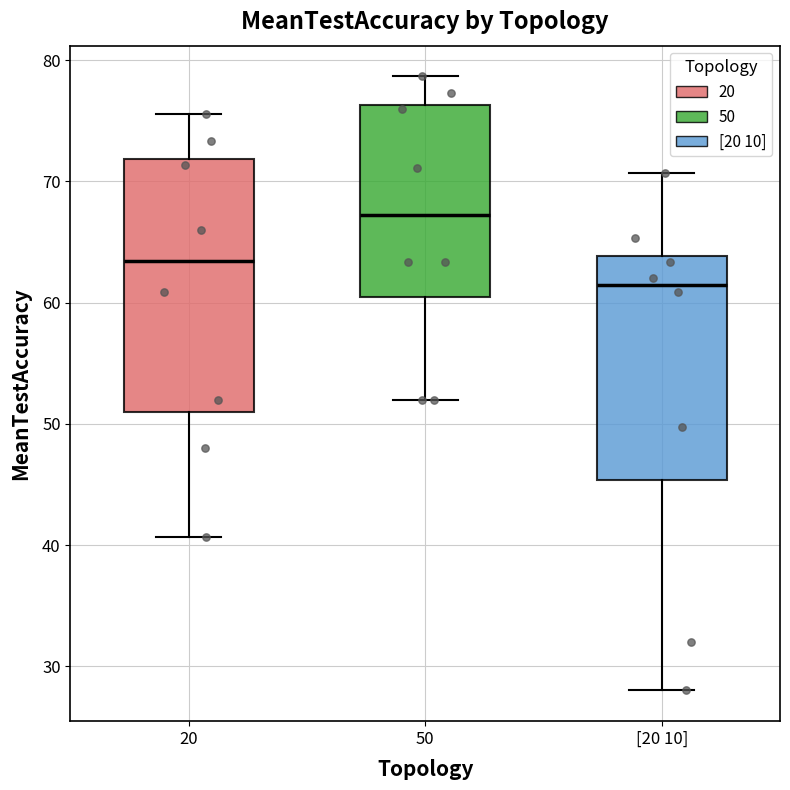

Reading left to right, transcribe this box plot: for each box, give where its median line is, the range the box spans, and where its two whiskers end, as read against the y-axis. The values are not printed on the chart, so give them approximately, as read against the axis.

20: median 63, box 51 to 72, whiskers 41 to 76
50: median 67, box 61 to 76, whiskers 52 to 79
[20 10]: median 61, box 45 to 64, whiskers 28 to 71